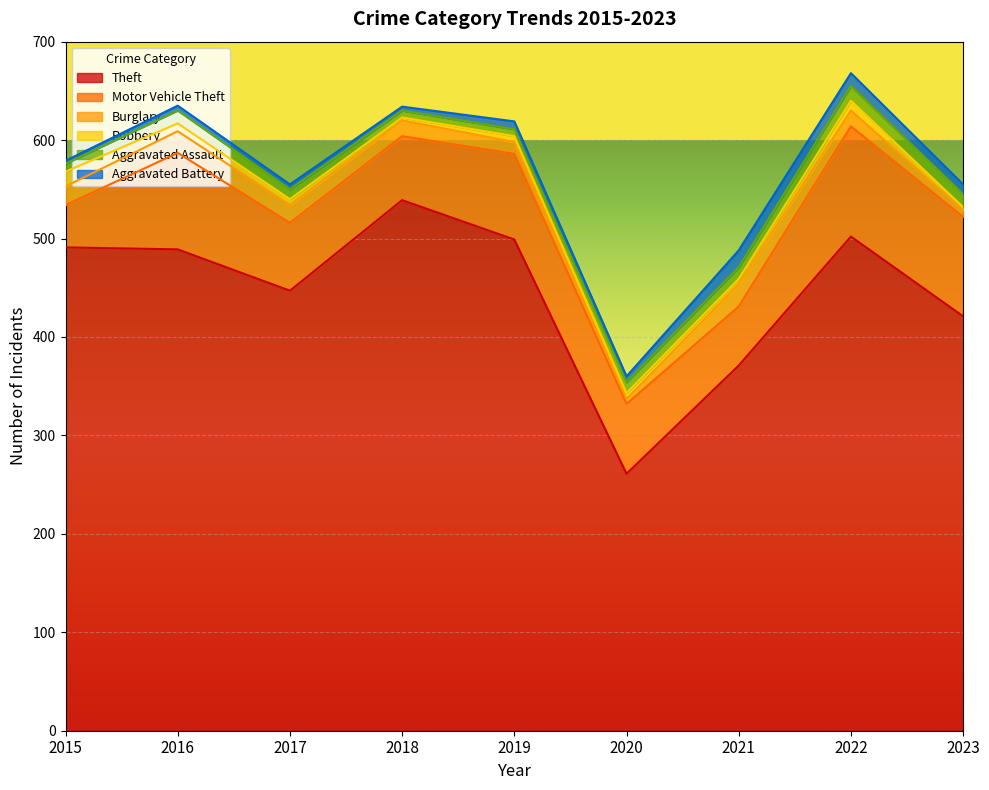

How many distinct data groups are displayed?

6